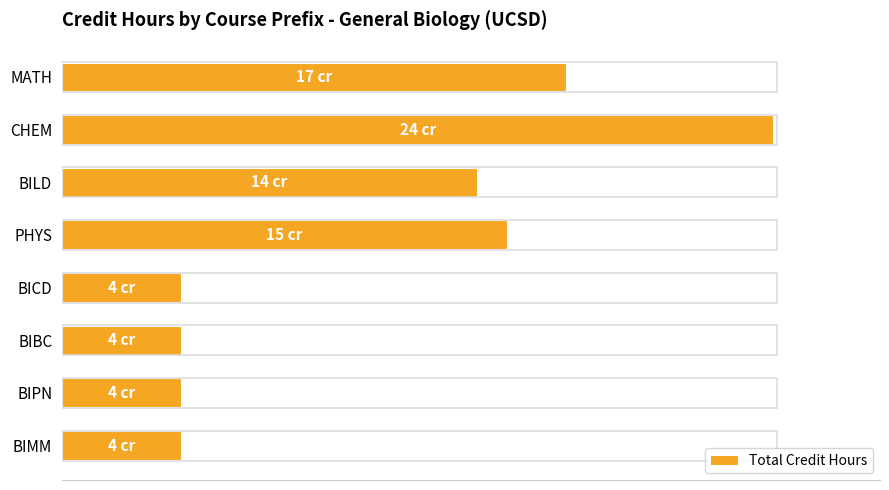

What is the average value?

44.8